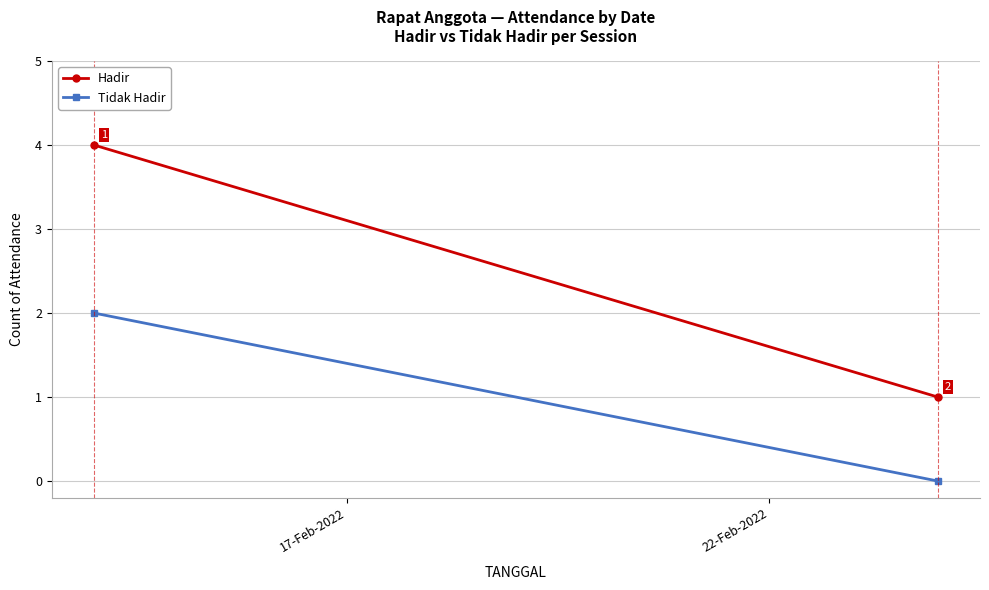

What are all the series names shown in the legend?

Hadir, Tidak Hadir